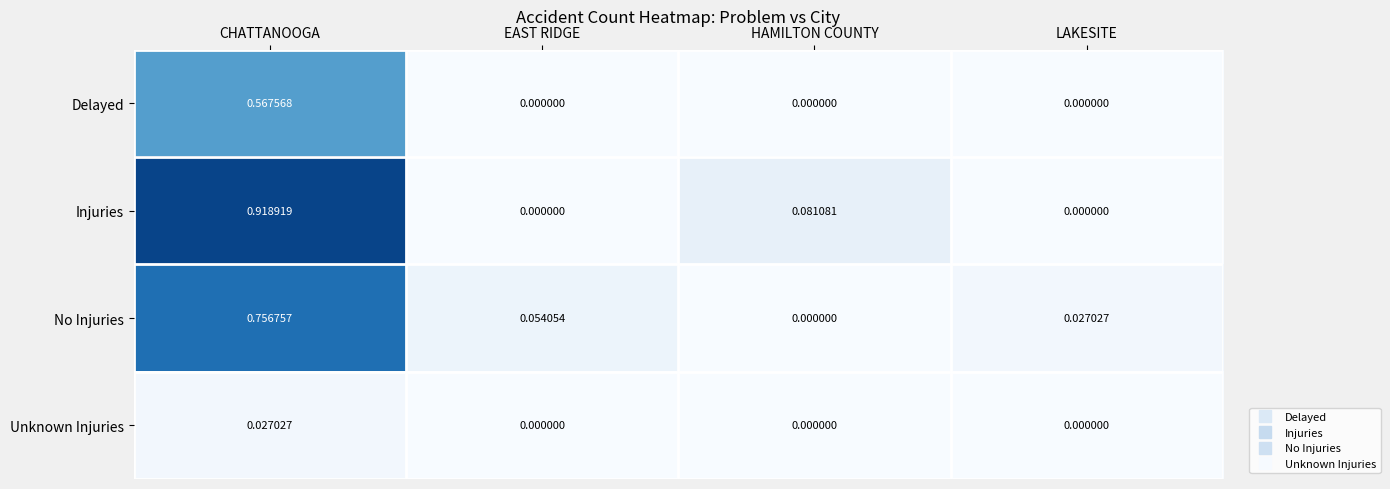

Which series has the largest total across all categories?

Injuries